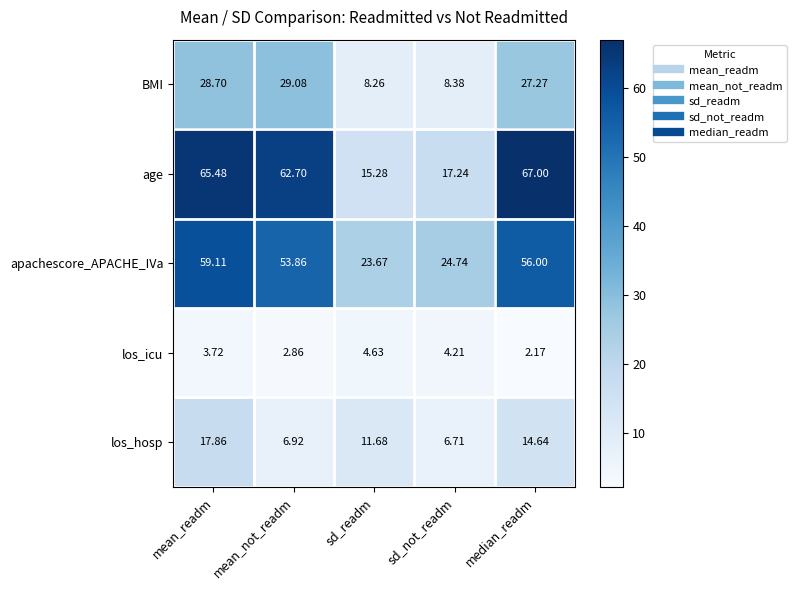

Where does the los_icu series first go above 3?

mean_readm